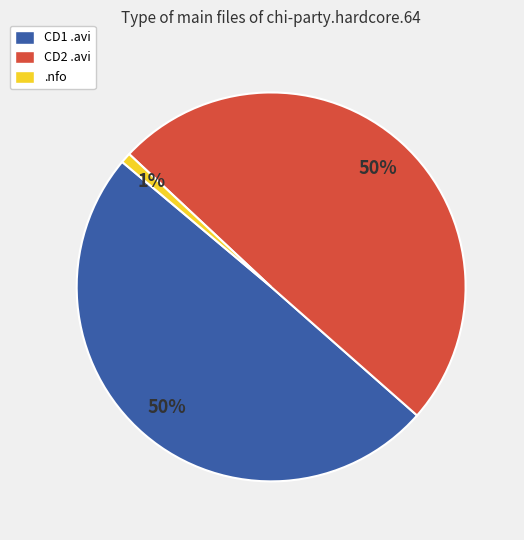

Does any single category account for the majority?

No